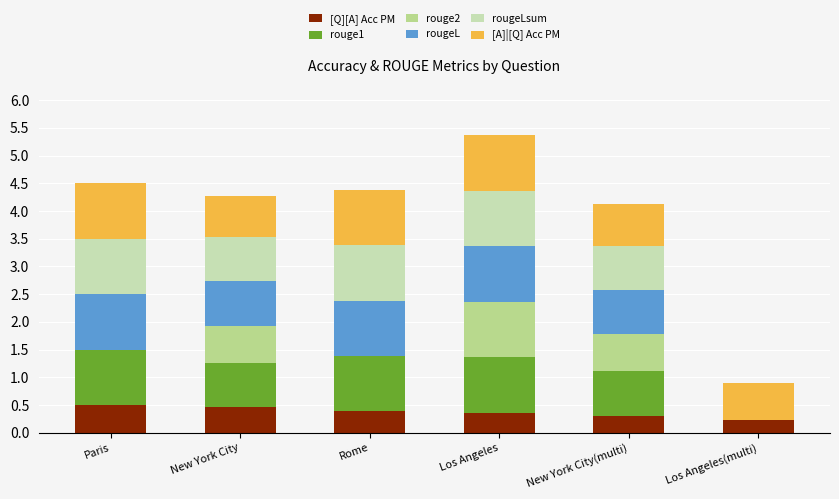

At which category is the sum across all series the highest?

Los Angeles